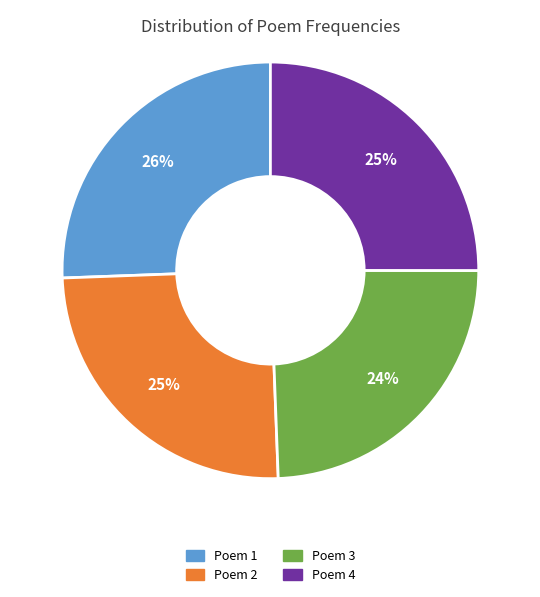

Is there any slice that represents more than half of the pie?

No